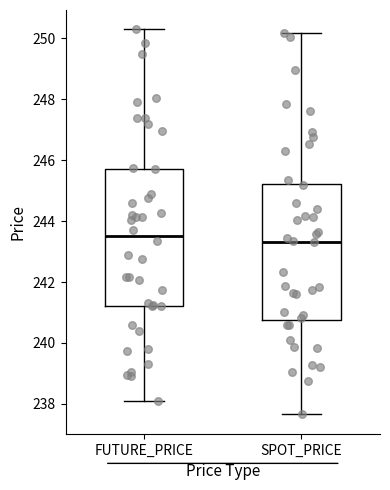

Reading left to right, read every box against the y-axis: the position of its median line, the range the box covers, and the ends of its whiskers. The values are not printed on the chart, so give them approximately, as read against the axis.

FUTURE_PRICE: median 243.6, box 241.2 to 245.8, whiskers 238.2 to 250.4
SPOT_PRICE: median 243.4, box 240.8 to 245.2, whiskers 237.6 to 250.2